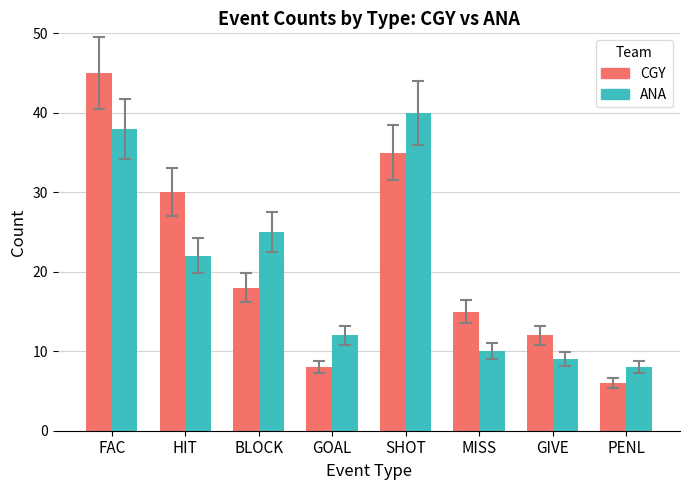

Reading left to right, extract all data points from this chart.

CGY: FAC=45	HIT=30	BLOCK=18	GOAL=8	SHOT=35	MISS=15	GIVE=12	PENL=6
ANA: FAC=38	HIT=22	BLOCK=25	GOAL=12	SHOT=40	MISS=10	GIVE=9	PENL=8